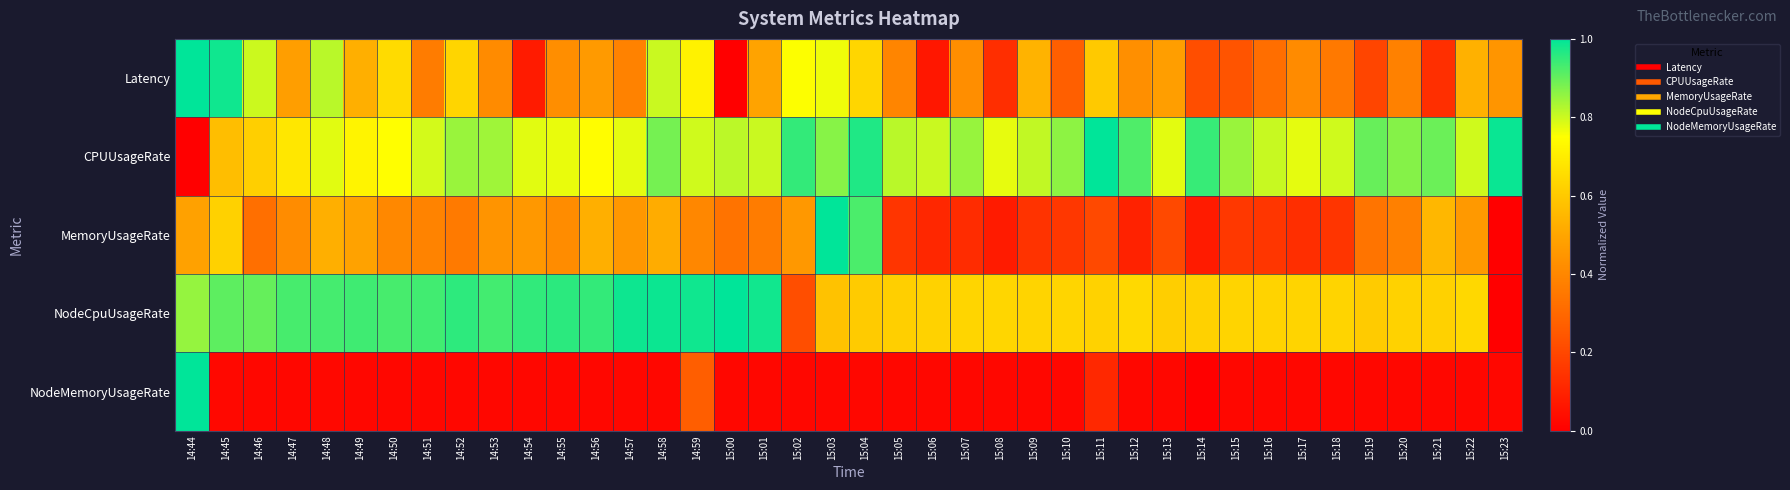

What is the spread (max minus min) of values at 14:50?

0.9